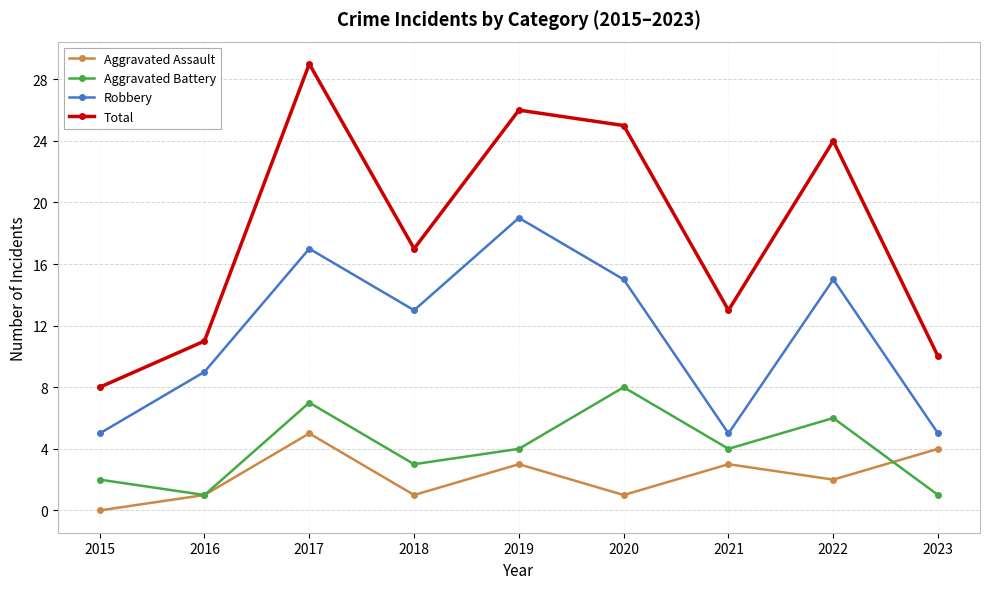

What is the maximum value shown in the chart?

29